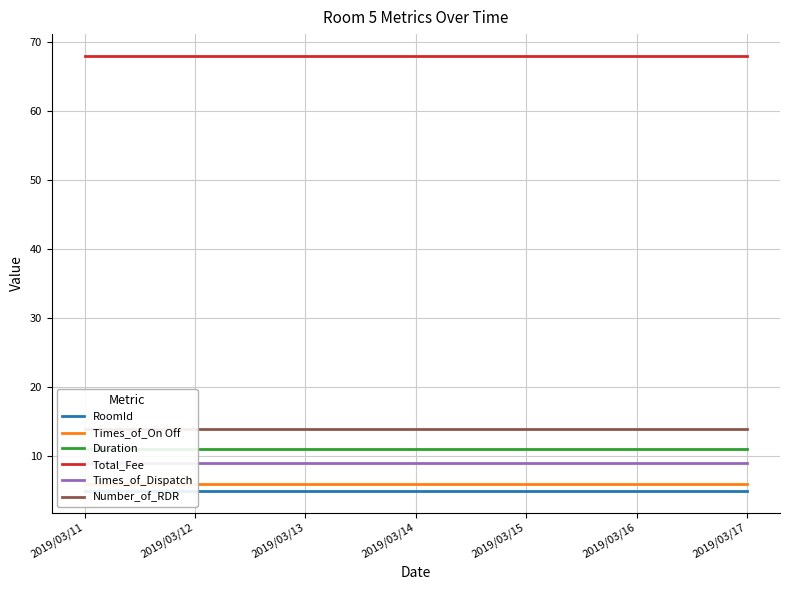

At 2019/03/17, list the series in order from smallest to largest.

RoomId, Times_of_On Off, Times_of_Dispatch, Duration, Number_of_RDR, Total_Fee